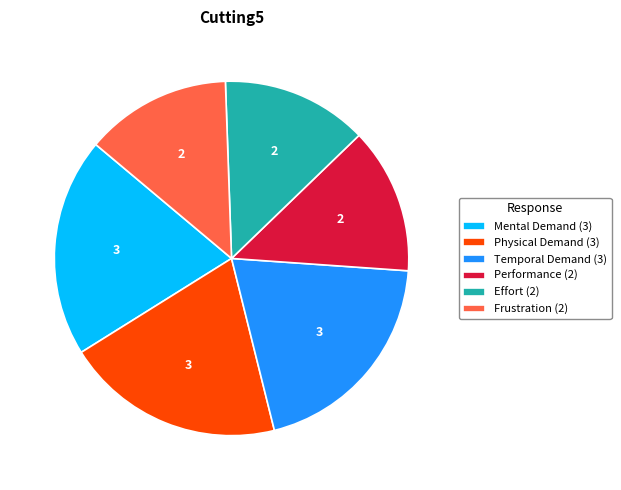

Combined, do Frustration (2) and Mental Demand (3) account for over 50%?

No